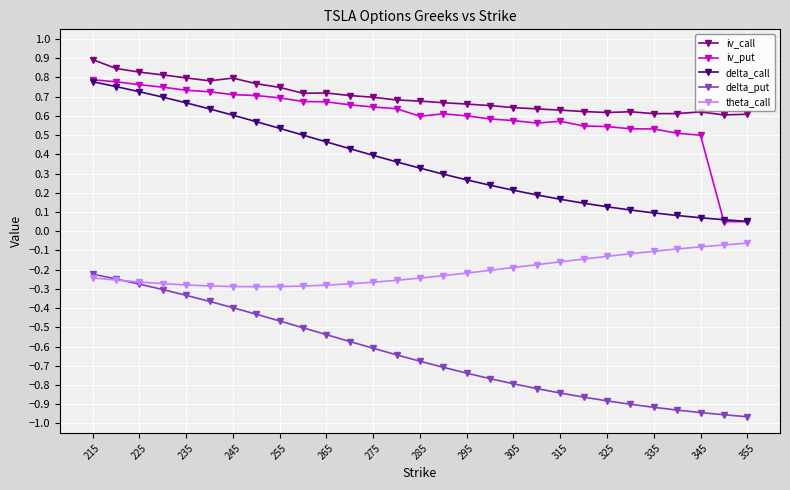

True or false: iv_call and delta_put intersect in this chart.

False